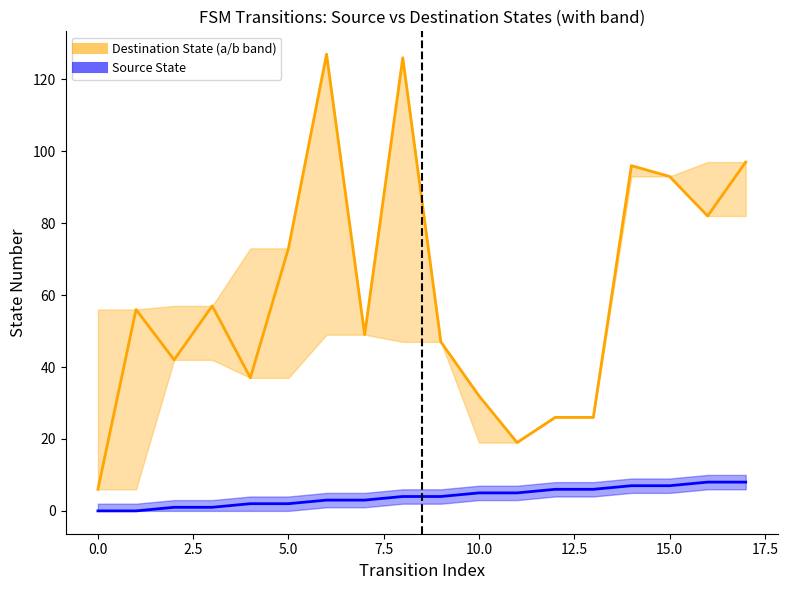

What is the average value of the Source State series?

4